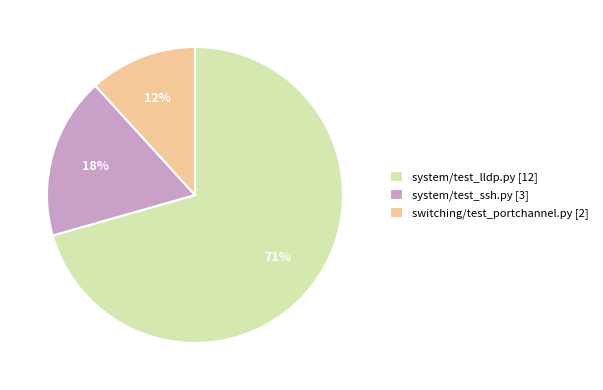

Combined, do system/test_ssh.py [3] and switching/test_portchannel.py [2] account for over 50%?

No